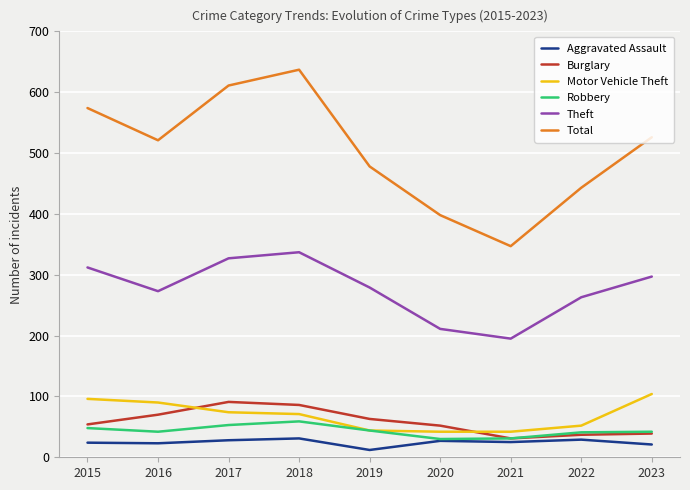

Count the number of data series in this chart.

6